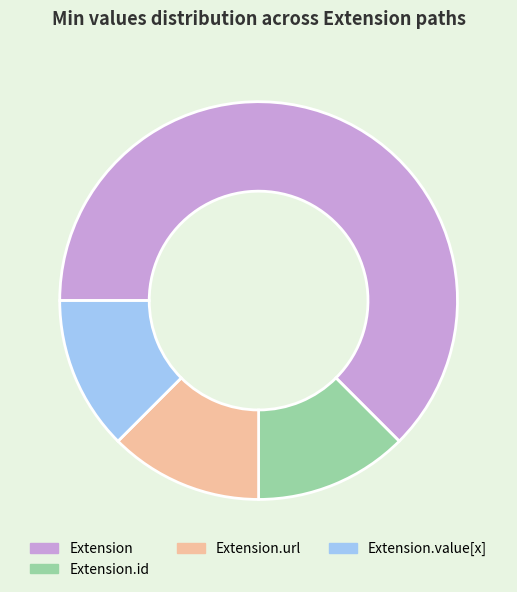

Which slice is the largest?

Extension